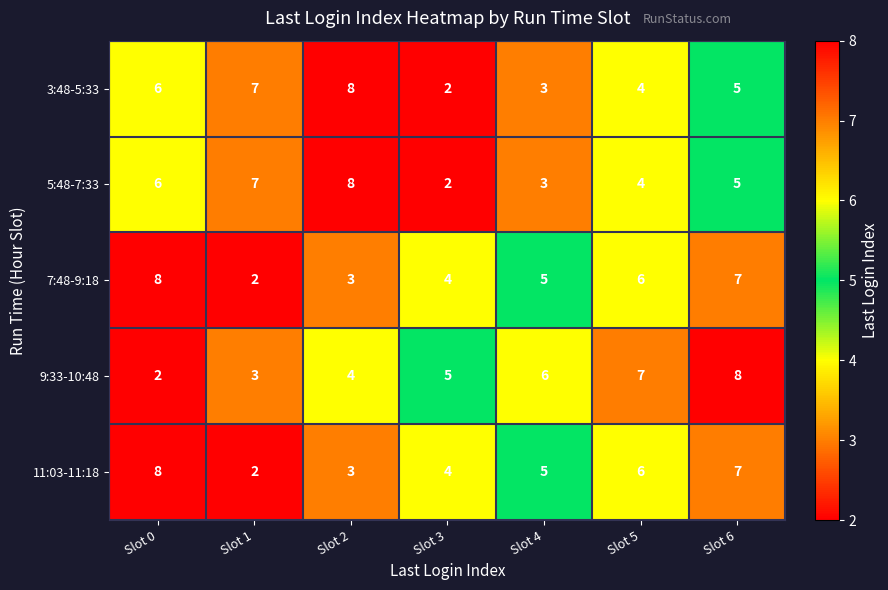

At how many categories does at least one series exceed 4?

7